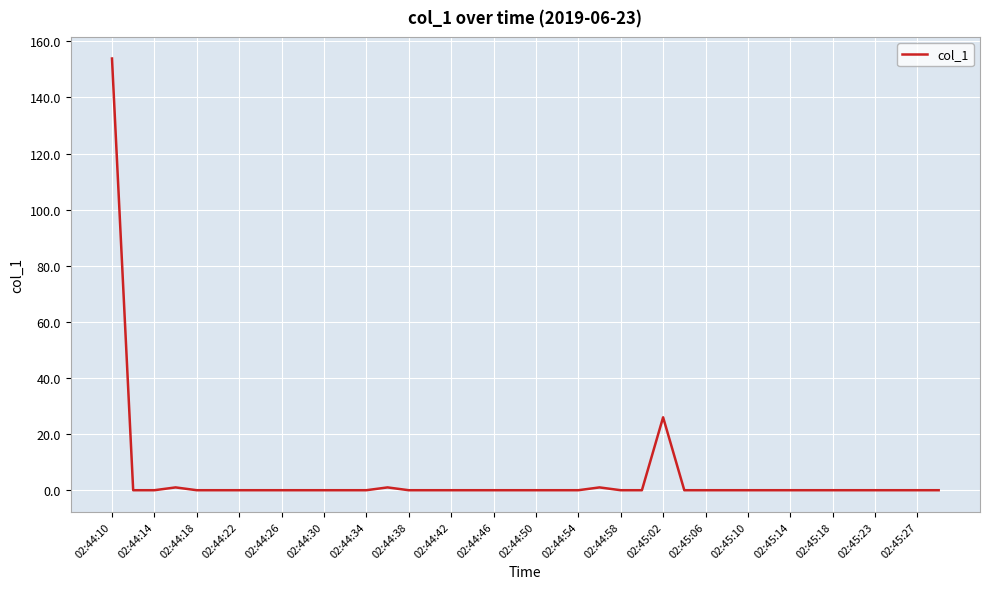

Is this an area chart (filled region under the line)?

No